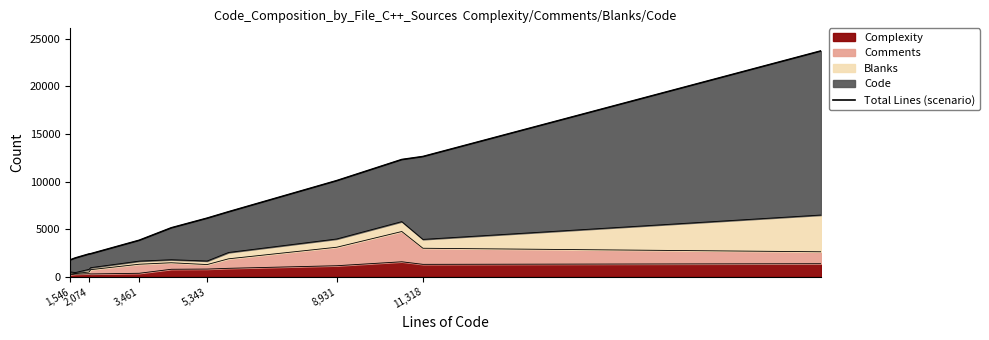

What is the highest value of the Complexity series?

1589